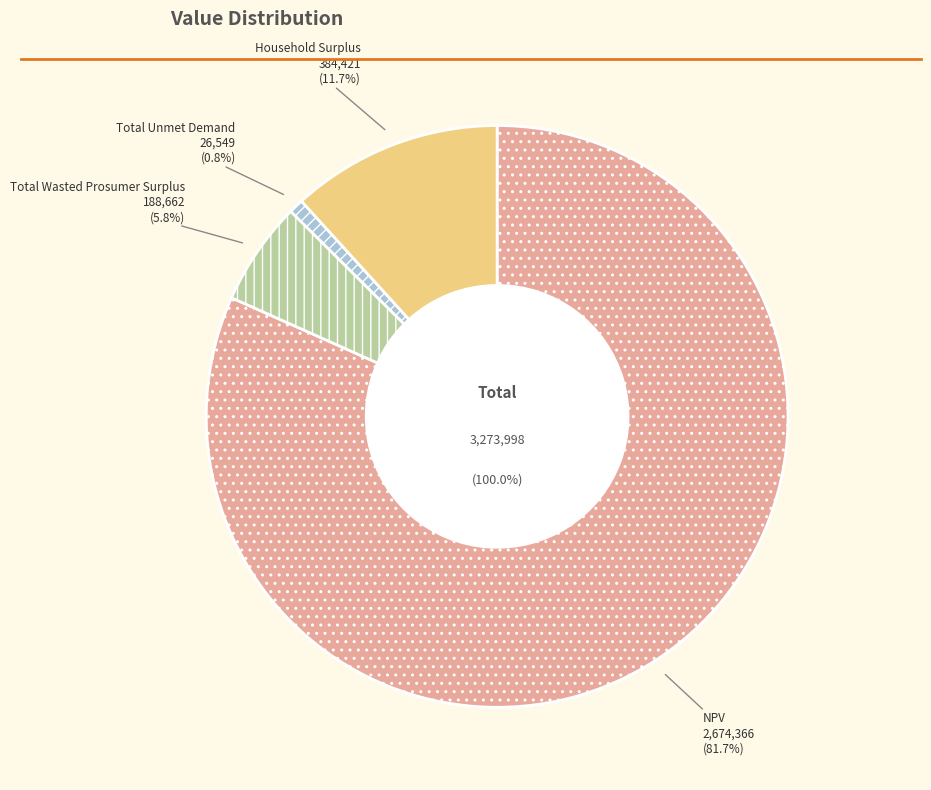

Is the sum of Total Wasted Prosumer Surplus and NPV greater than half?

Yes